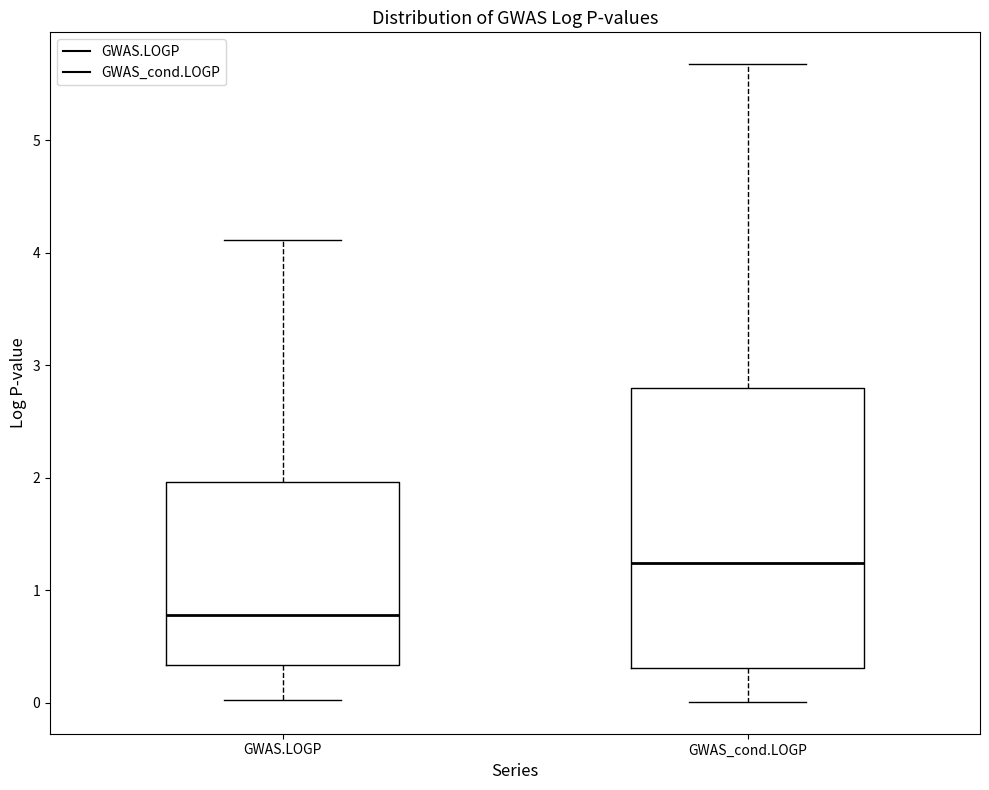

Reading left to right, read every box against the y-axis: the position of its median line, the range the box covers, and the ends of its whiskers. The values are not printed on the chart, so give them approximately, as read against the axis.

GWAS.LOGP: median 0.8, box 0.3 to 2.0, whiskers 0.0 to 4.1
GWAS_cond.LOGP: median 1.2, box 0.3 to 2.8, whiskers 0.0 to 5.7